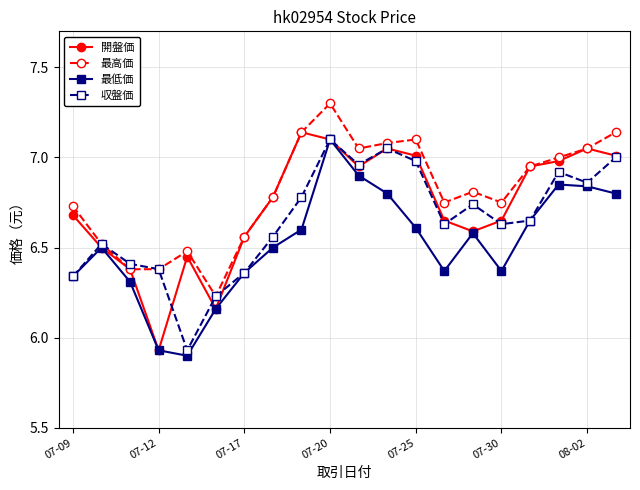

True or false: 収盤価 has more than 0 points higher than both neighbors.

True